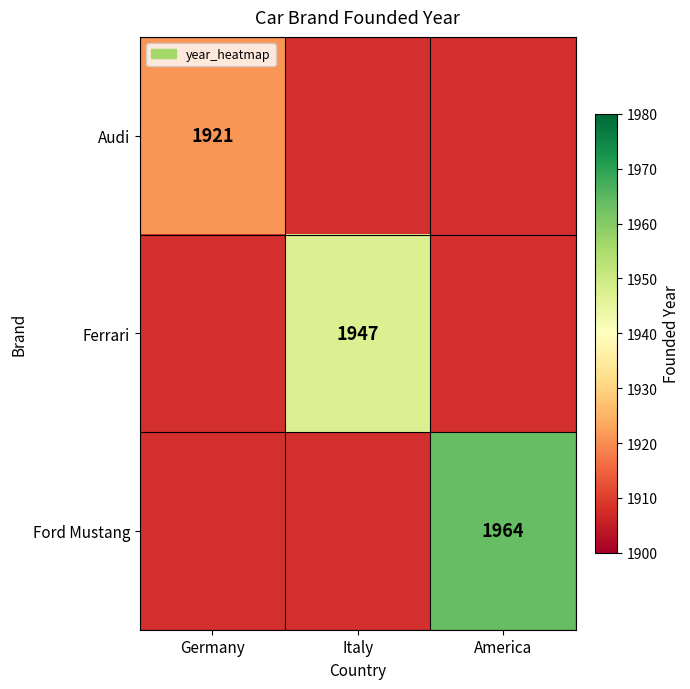

The value of Ferrari at Italy is 1947. True or false?

True